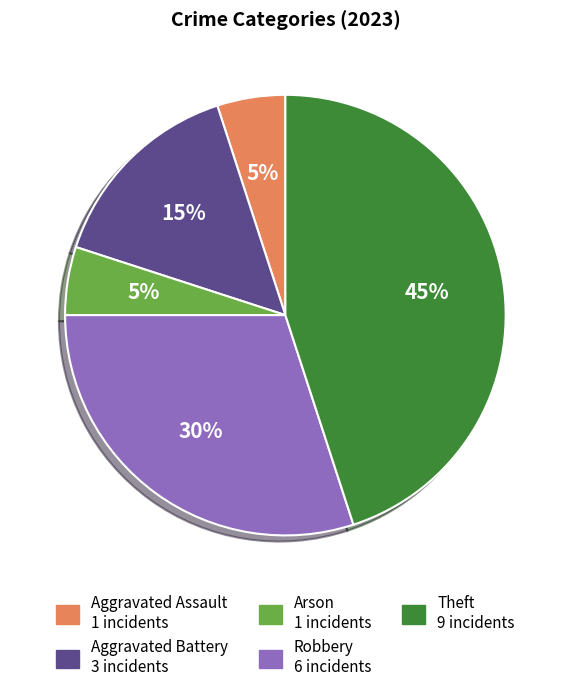

To the nearest percent, what is the average slice percentage?

20%